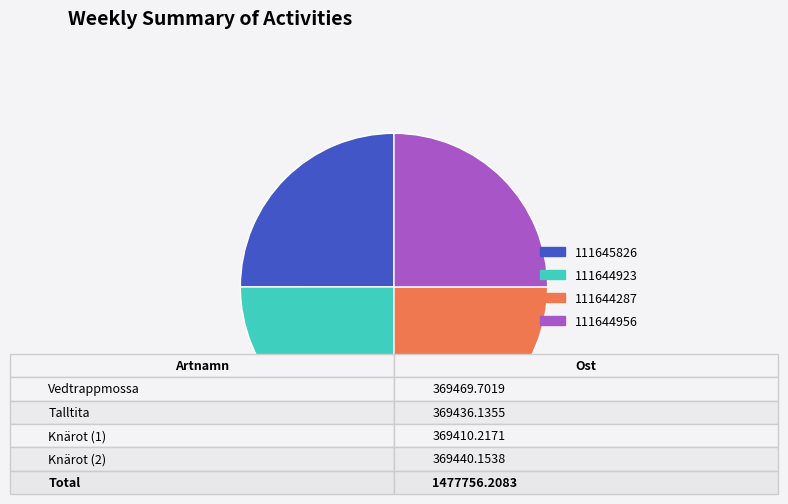

Is there any slice that represents more than half of the pie?

No